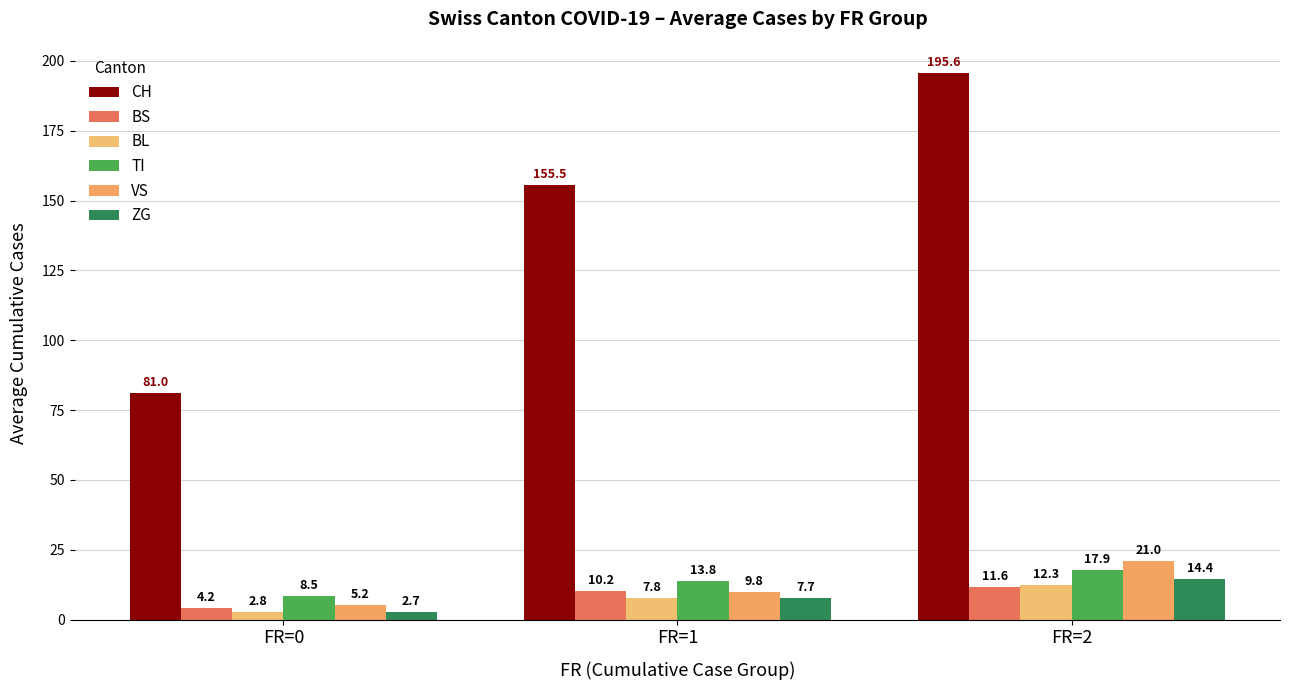

How many bars are there in each group?

6